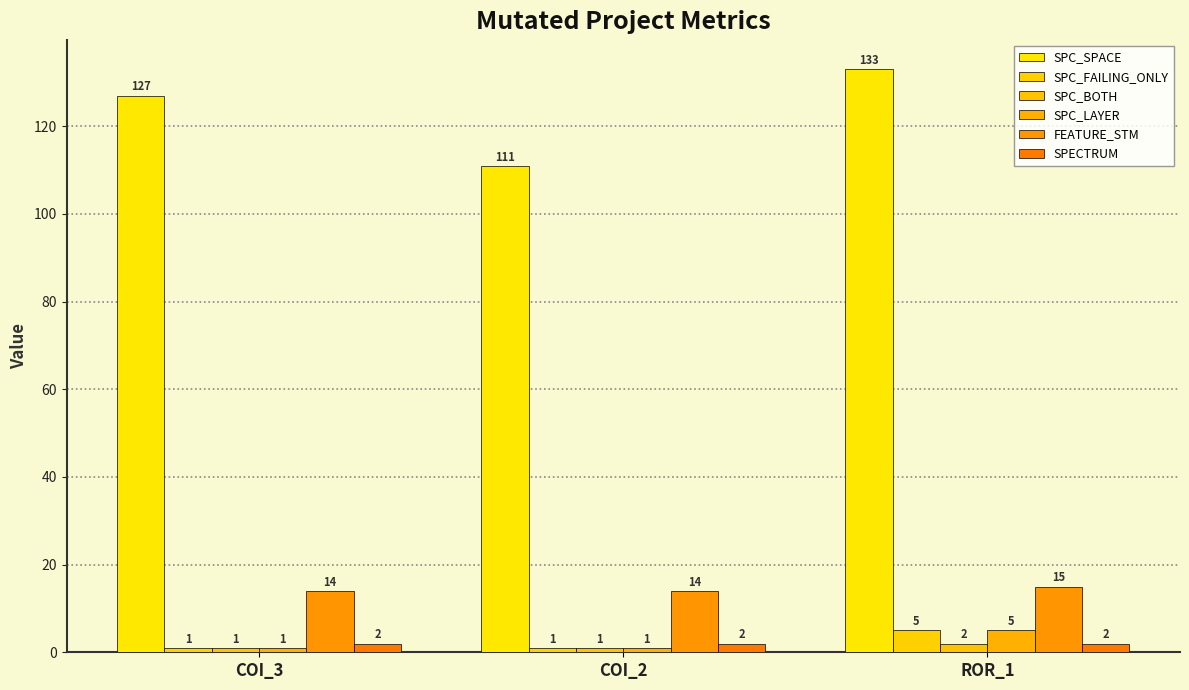

Reading left to right, list all the values displayed in this chart.

SPC_SPACE: 127	111	133
SPC_FAILING_ONLY: 1	1	5
SPC_BOTH: 1	1	2
SPC_LAYER: 1	1	5
FEATURE_STM: 14	14	15
SPECTRUM: 2	2	2